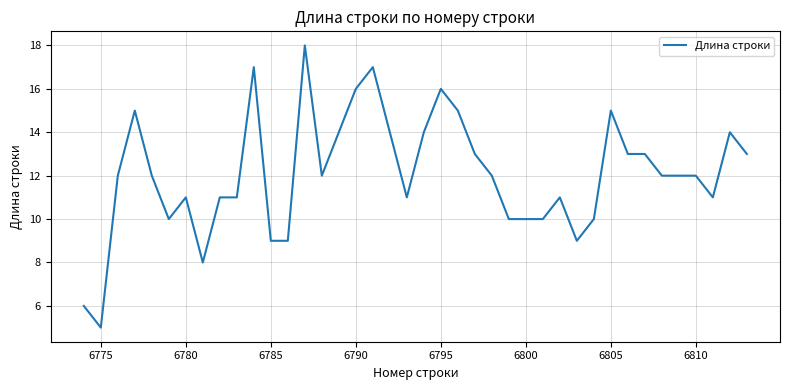

What is the difference between the maximum and minimum values?

13